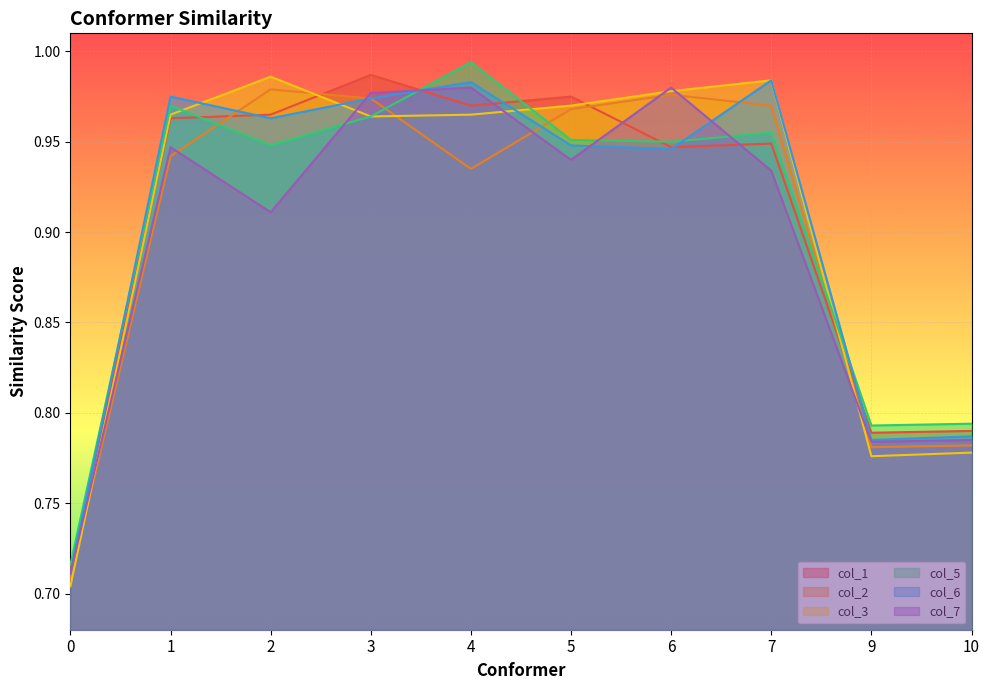

Which series has the largest total across all categories?

col_3